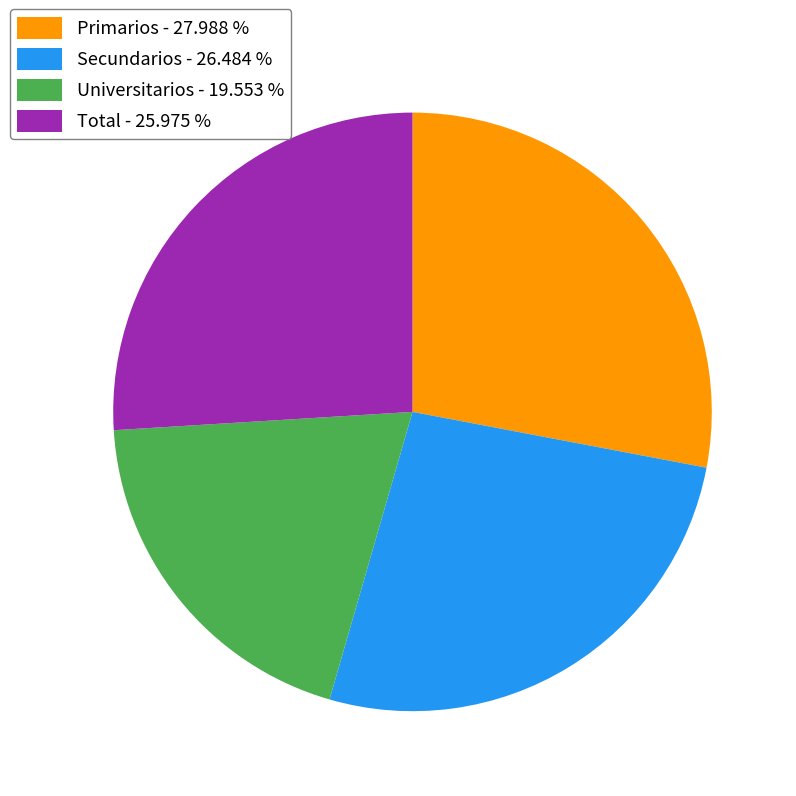

Rank the categories by value from highest to lowest.

Primarios, Secundarios, Total, Universitarios